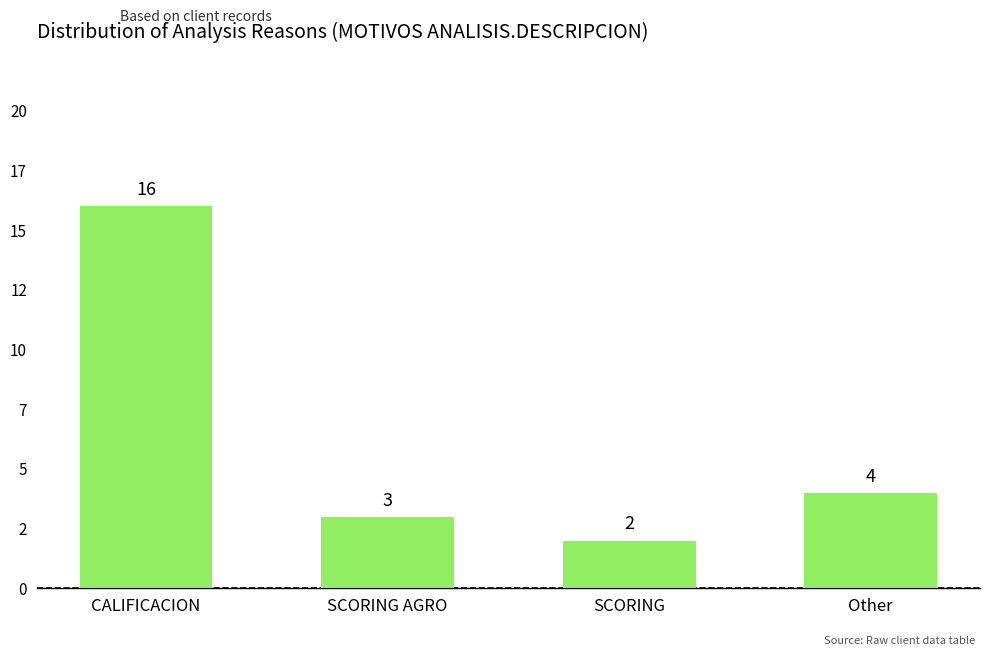

What is the maximum value shown in the chart?

16